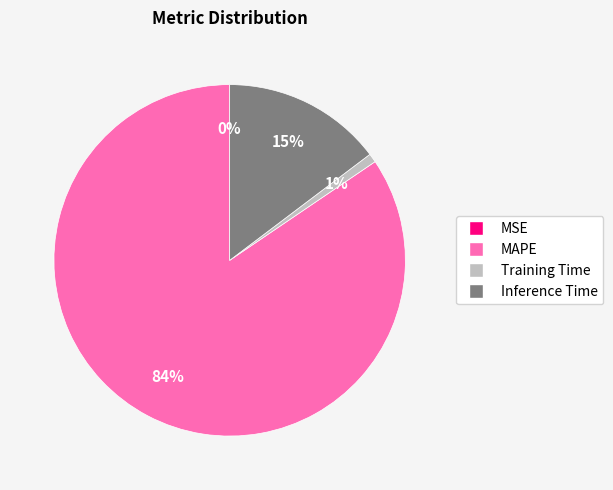

Which category has the biggest portion of the pie?

MAPE